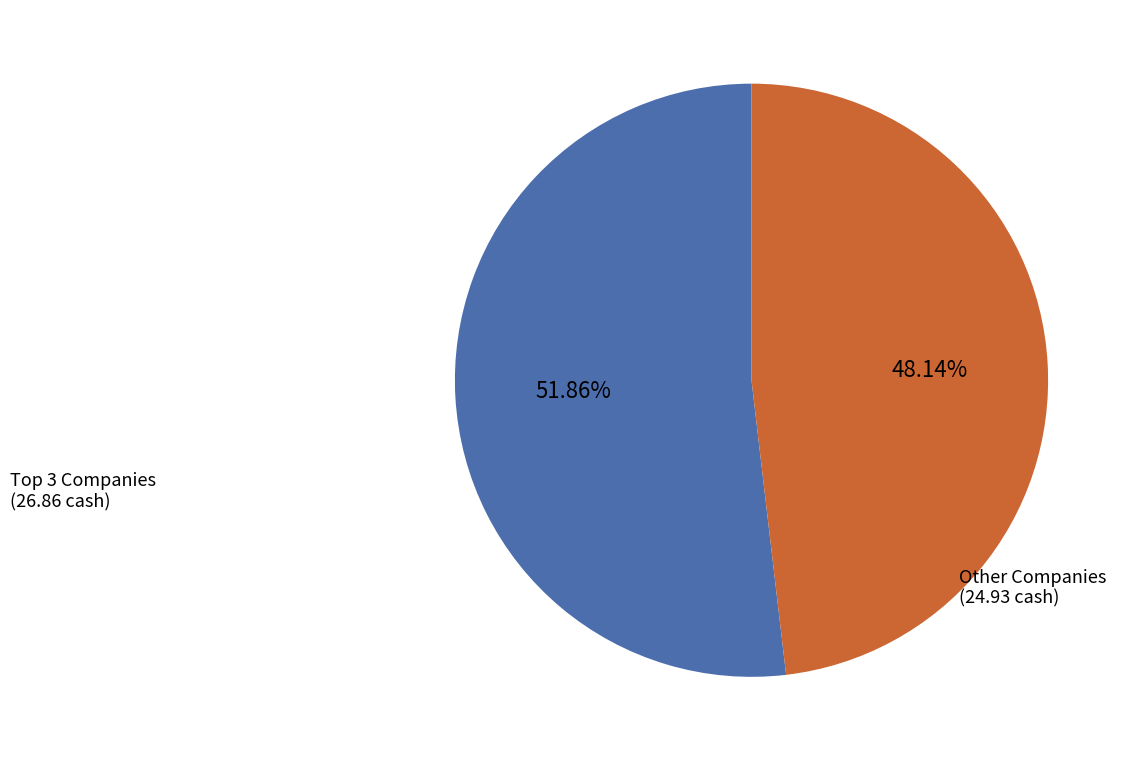

Is there any slice that represents more than half of the pie?

Yes